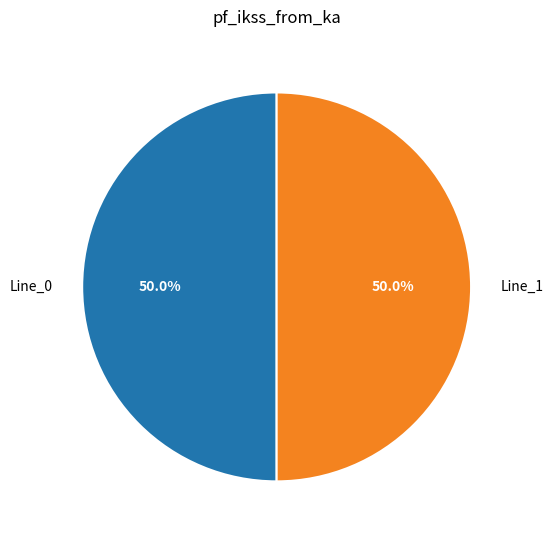

Combined, do Line_0 and Line_1 account for over 50%?

Yes